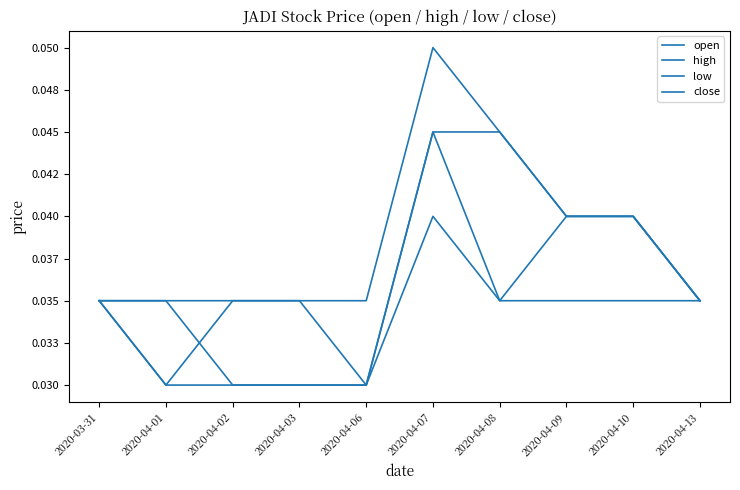

Which has a higher value, 2020-04-09 or 2020-04-03?

2020-04-09